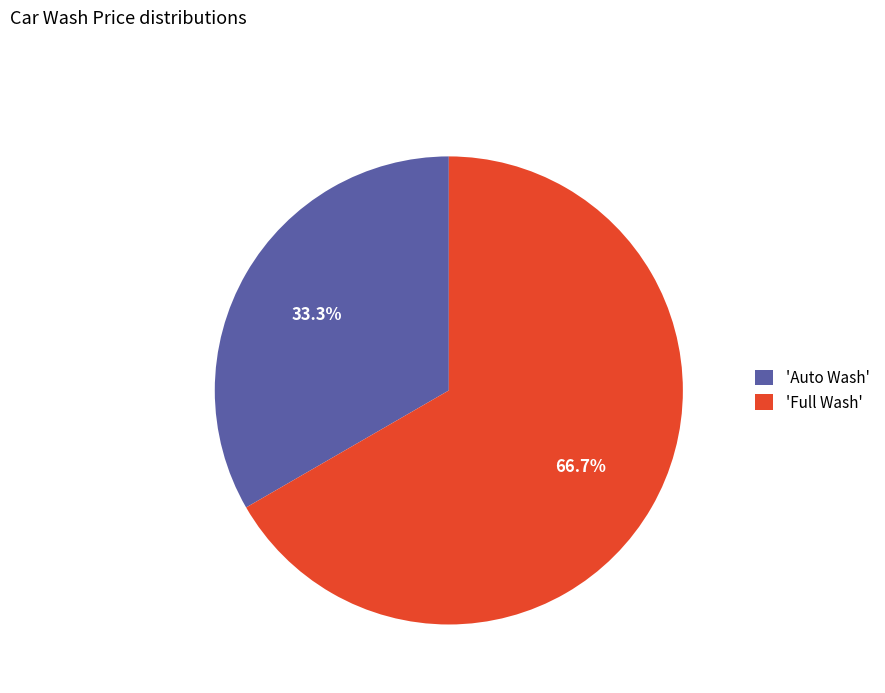

Which slice represents more than half of the pie?

'Full Wash'